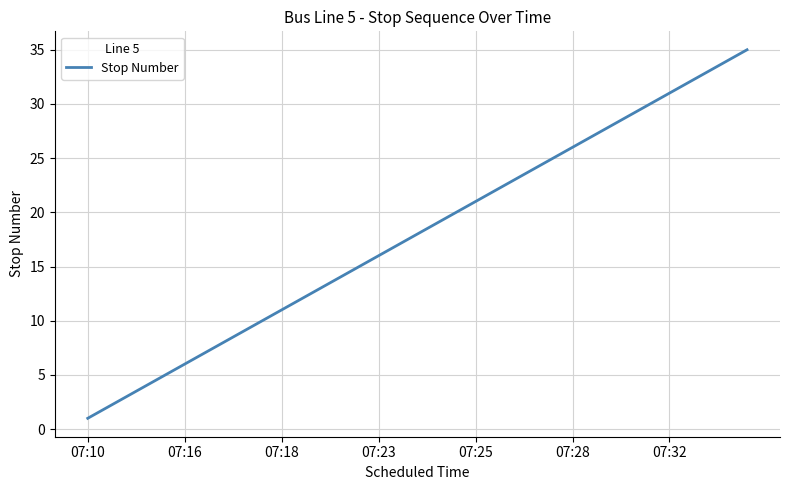

What is the difference between the maximum and minimum values?

34